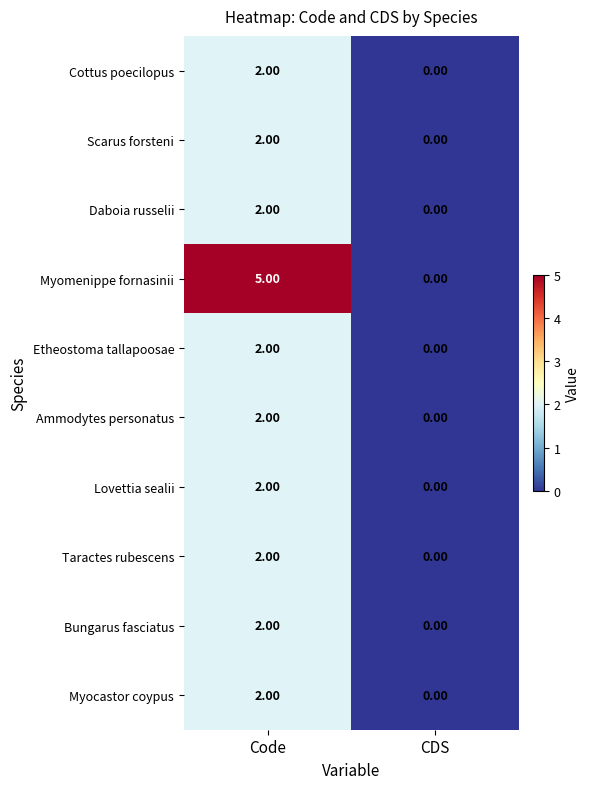

Which series changed the most between Code and CDS?

Myomenippe fornasinii